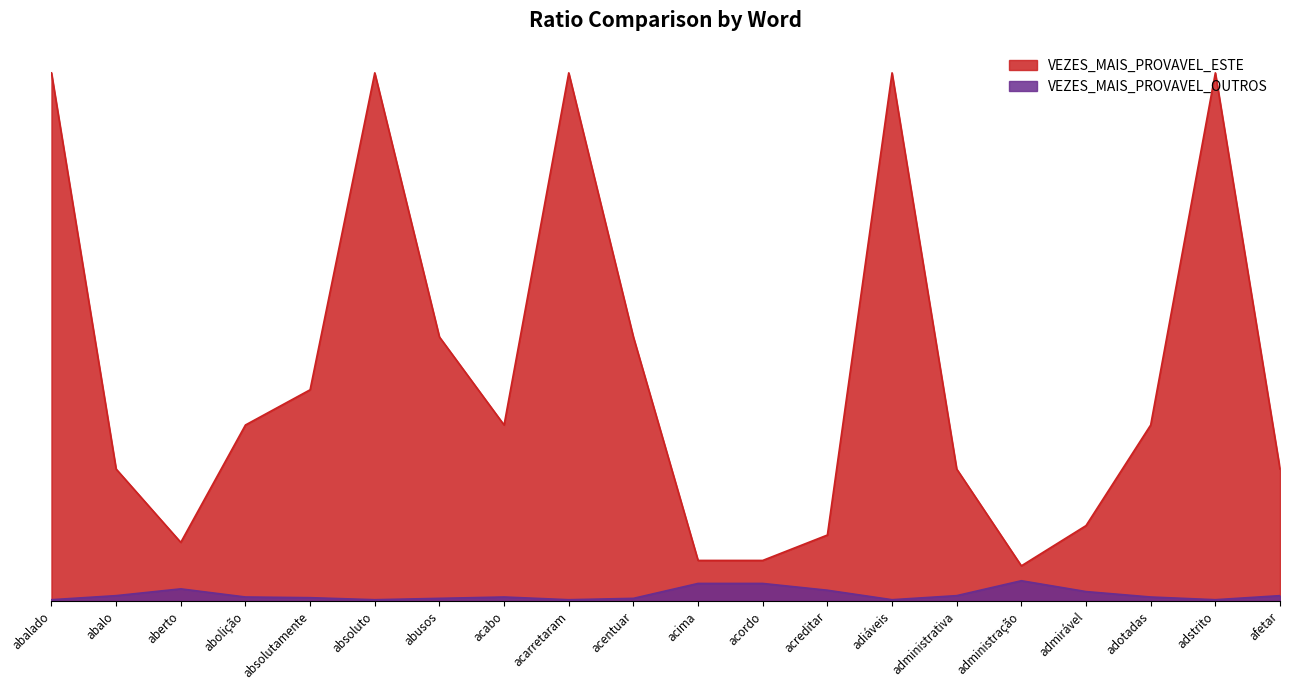

True or false: VEZES_MAIS_PROVAVEL_ESTE and VEZES_MAIS_PROVAVEL_OUTROS cross at least once.

False